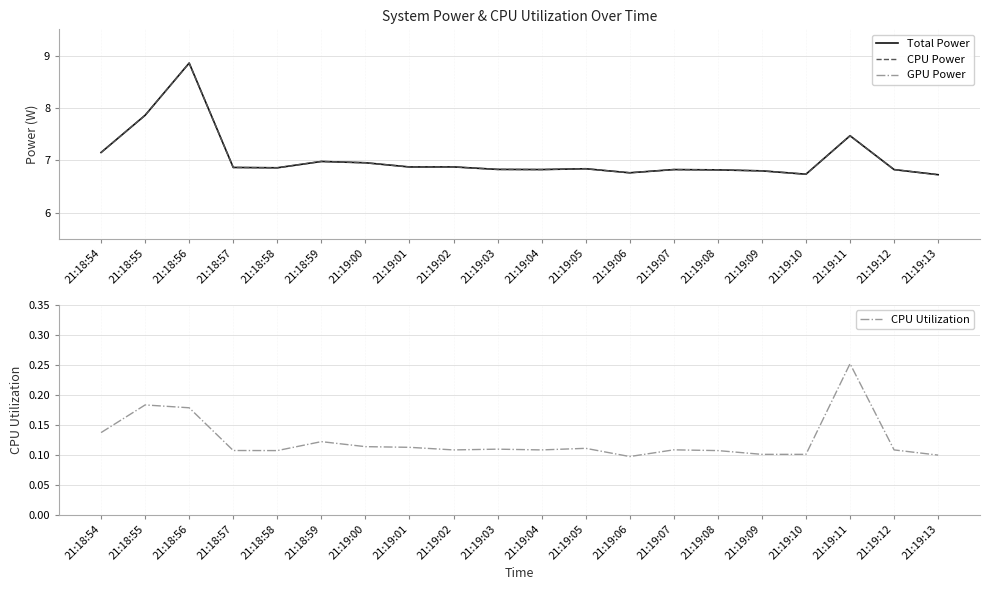

True or false: Total Power has a value of 7.2 at 21:18:54.

True